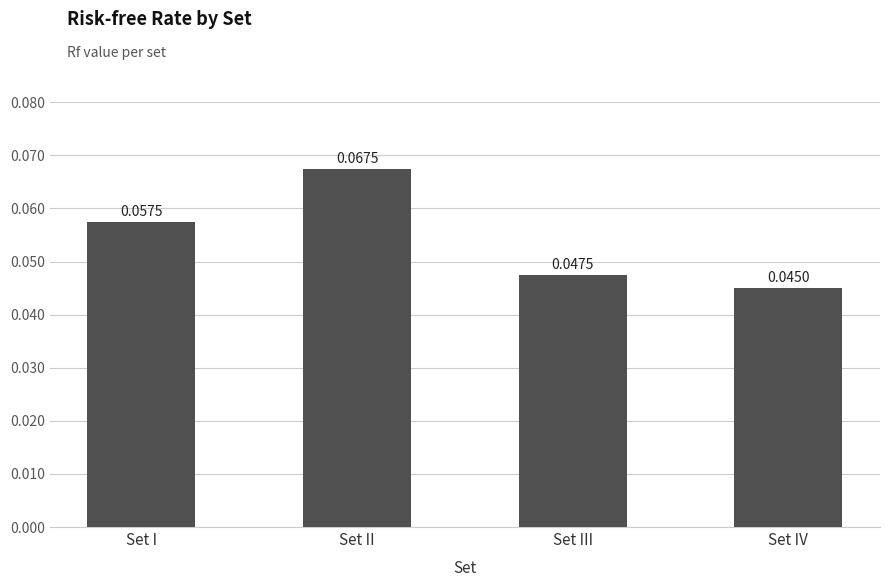

Does the chart contain stacked bars?

No